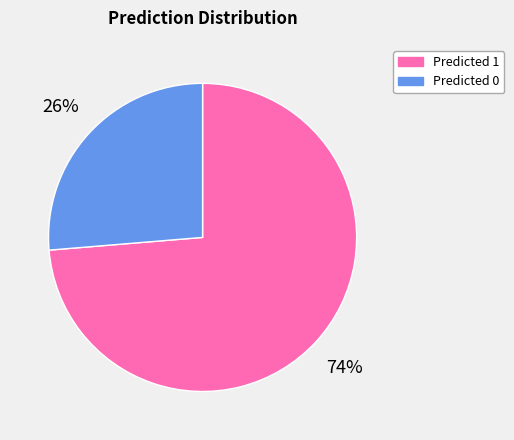

Count the number of slices in the pie.

2